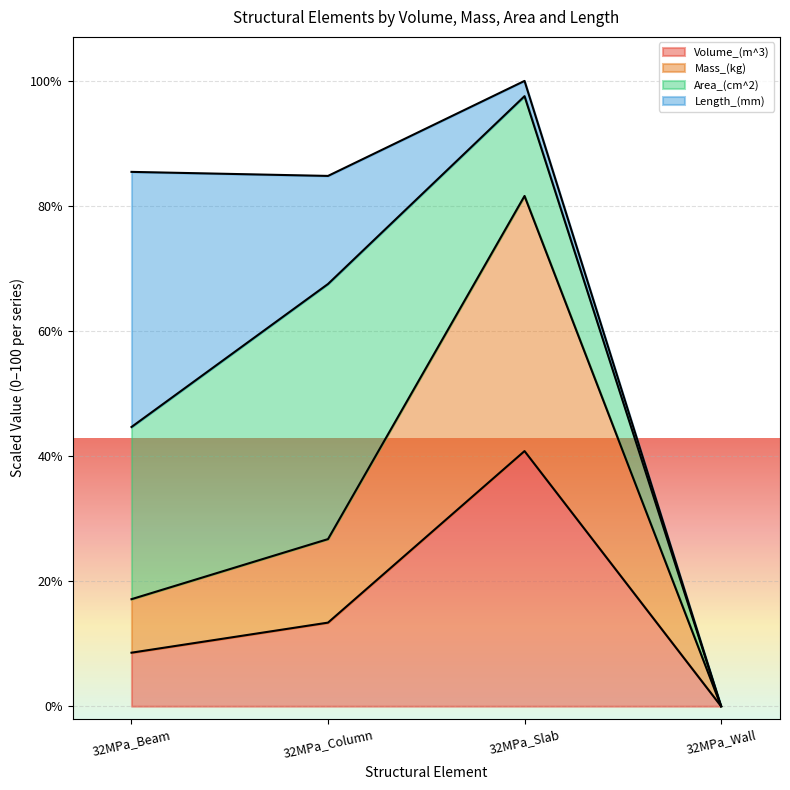

What is the label of the 3rd point from the left?

32MPa_Slab